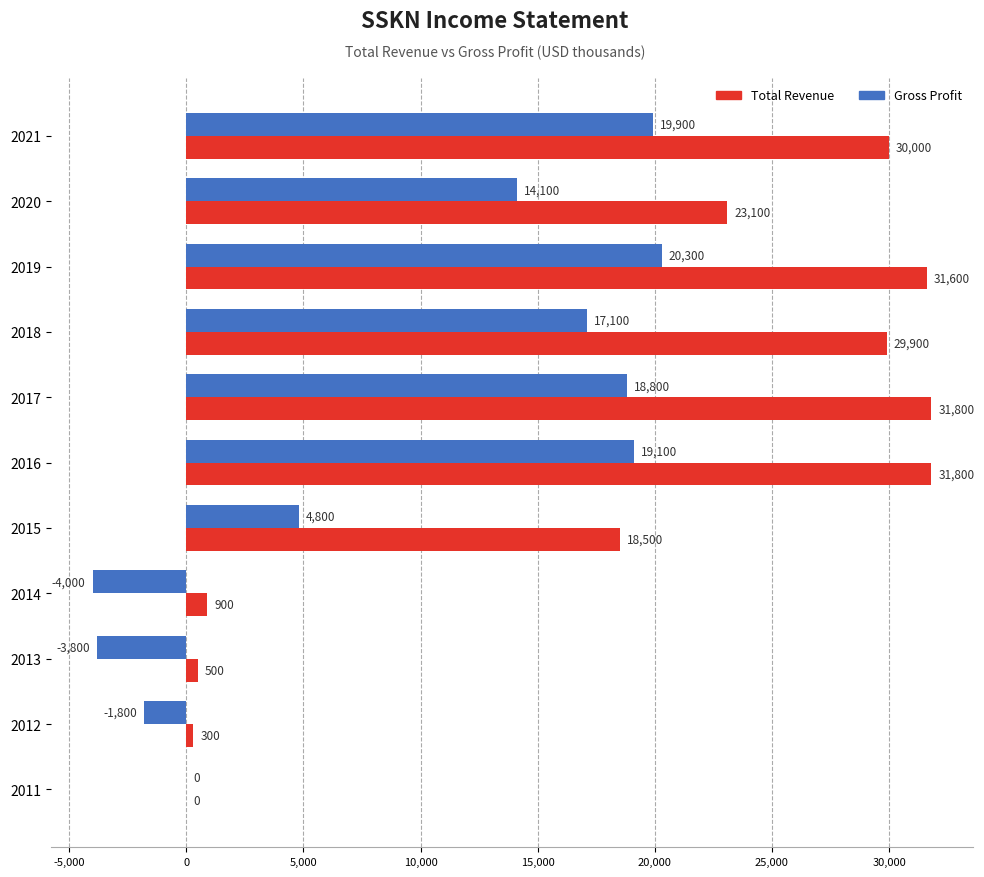

At which label is Total Revenue closest to 15900?

2015